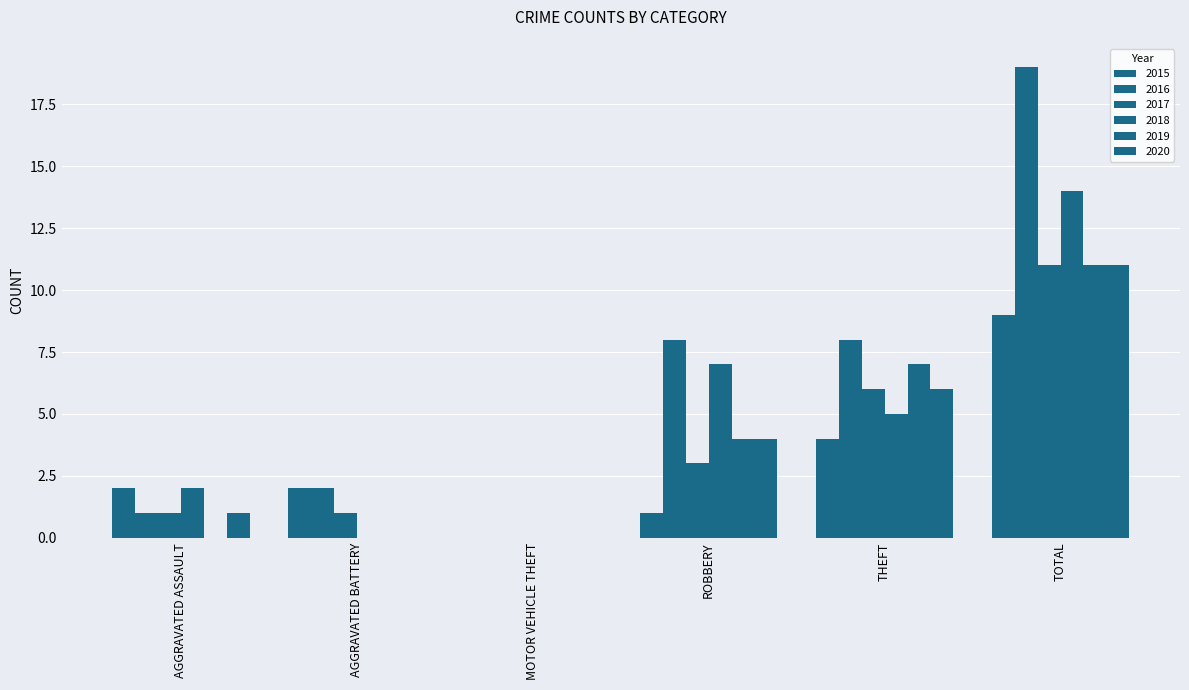

How many series are shown in this chart?

6